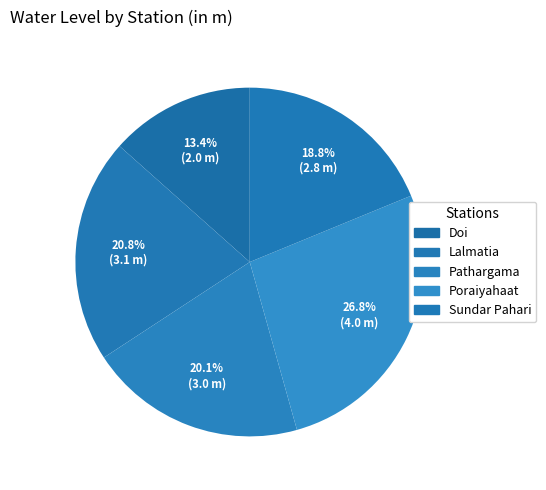

What percentage is the Doi slice, to the nearest percent?

13%